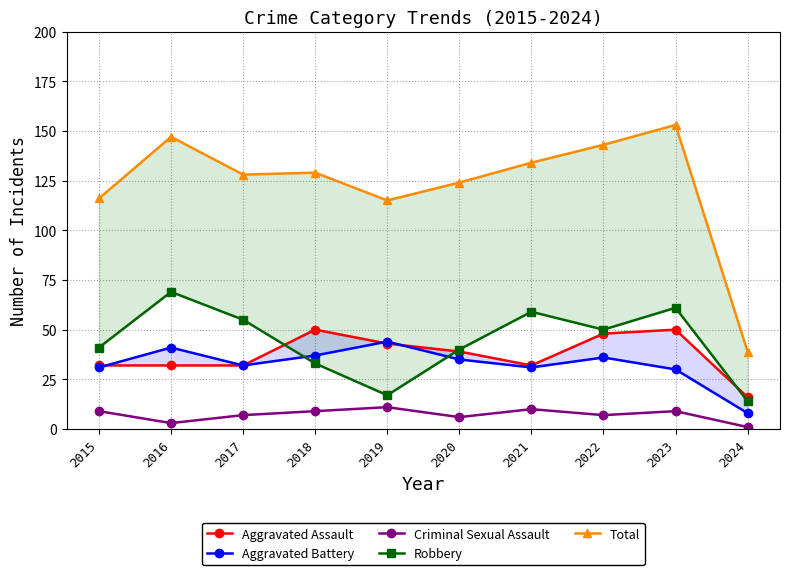

At which category is the sum across all series the highest?

2023